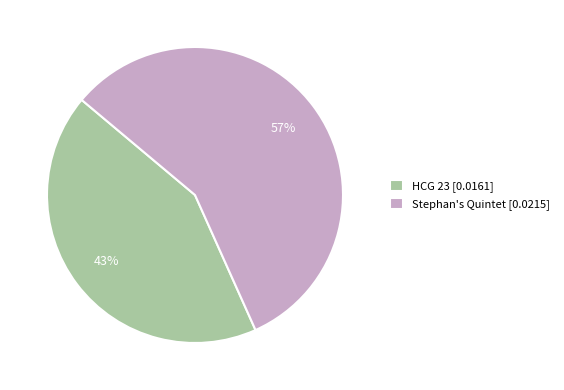

What percentage is the HCG 23 slice, to the nearest percent?

43%